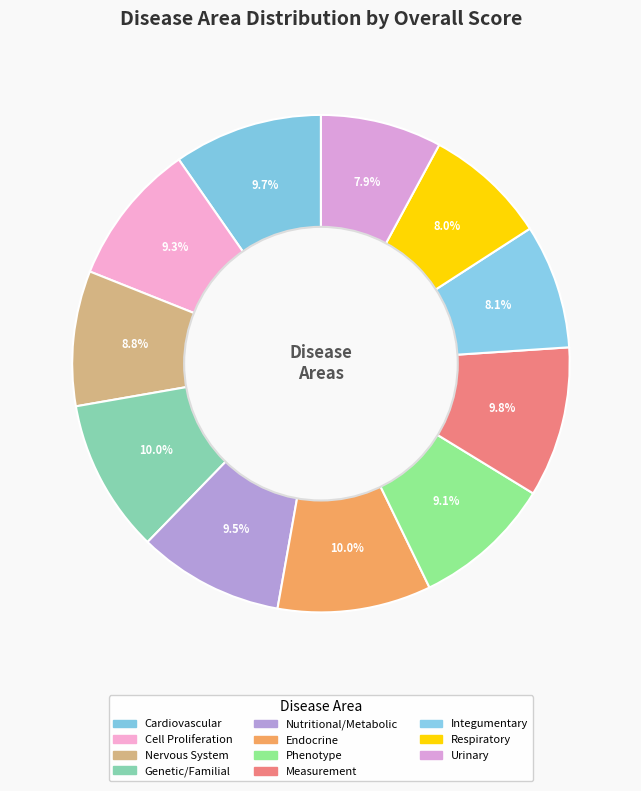

How many slices are in this pie chart?

11